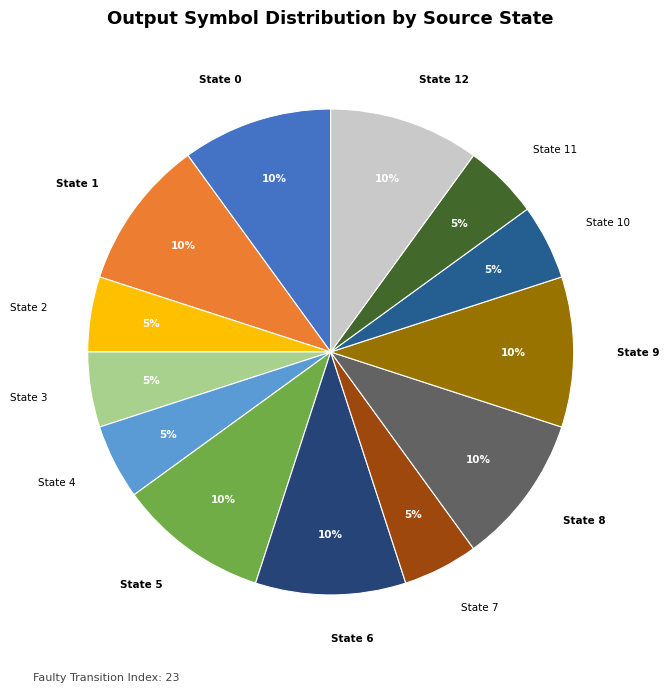

Count the number of slices in the pie.

13